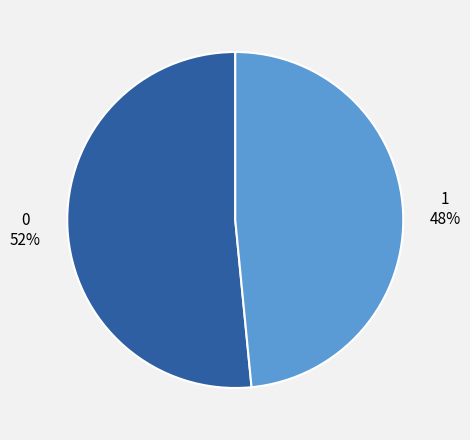

To the nearest percent, what percentage of the pie is 0?

52%